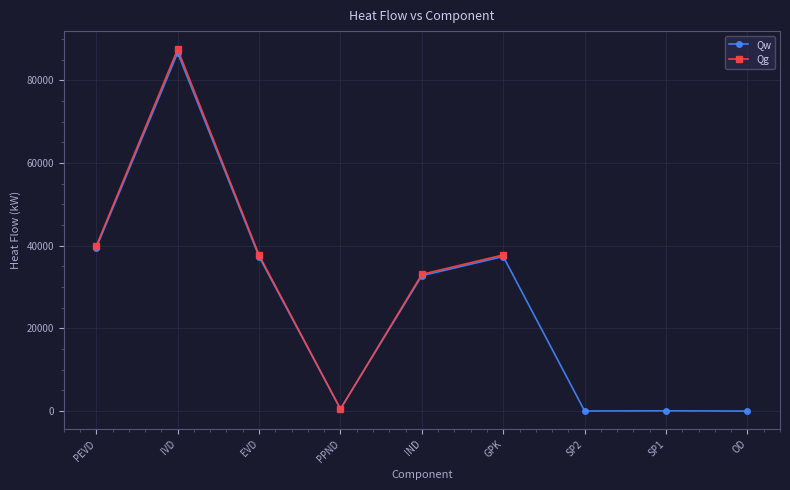

The value of Qw at SP2 is 42.8. True or false?

False